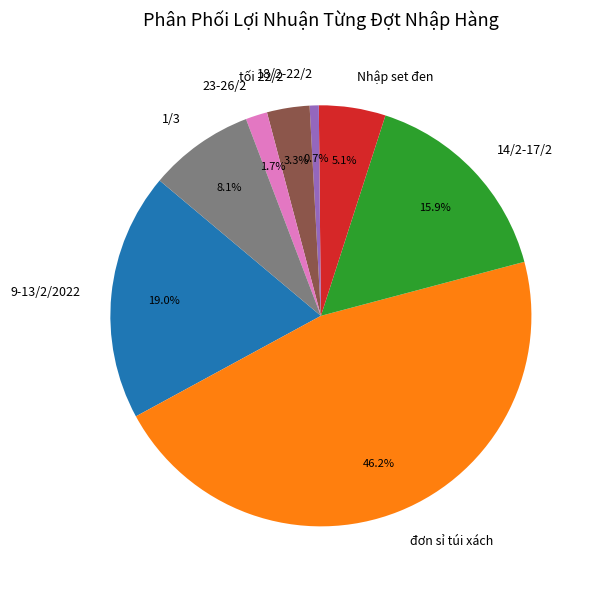

Count the number of slices in the pie.

8